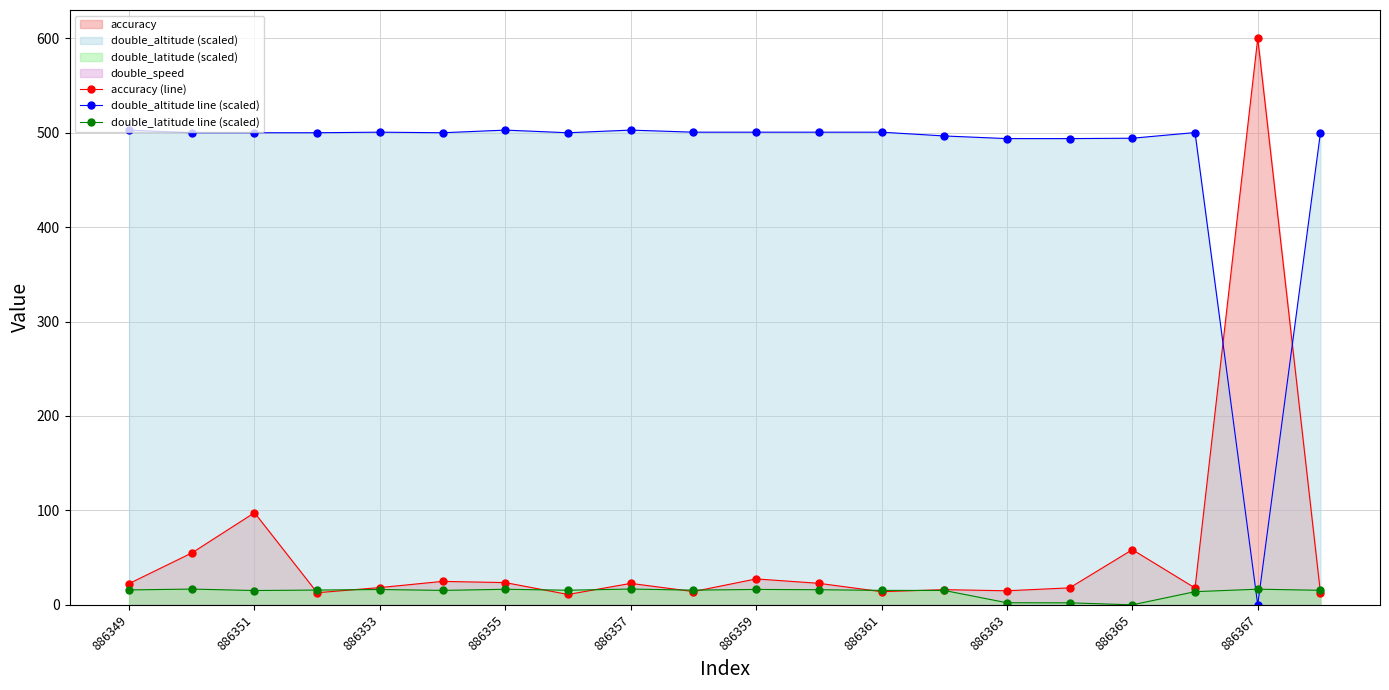

How many data points in accuracy (line) are above 22?

10